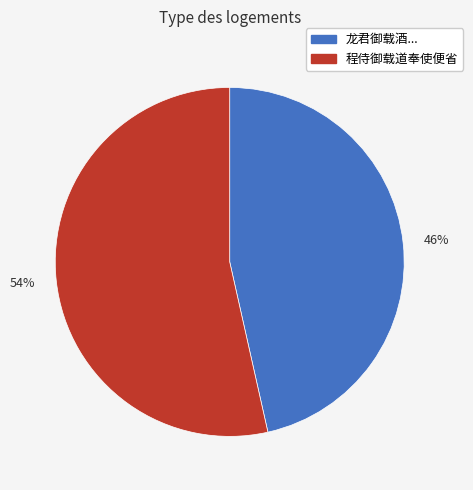

What percentage is the 程侍御载道奉使便省 slice, to the nearest percent?

54%